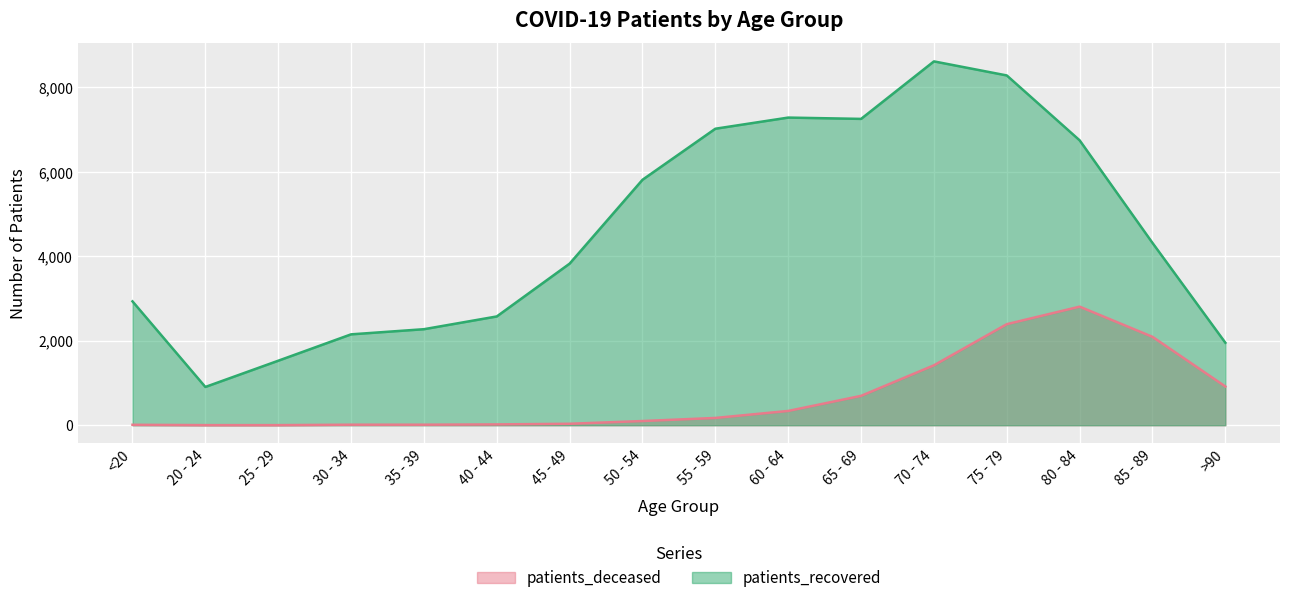

Between 20 - 24 and 45 - 49, which series saw the biggest shift?

patients_recovered